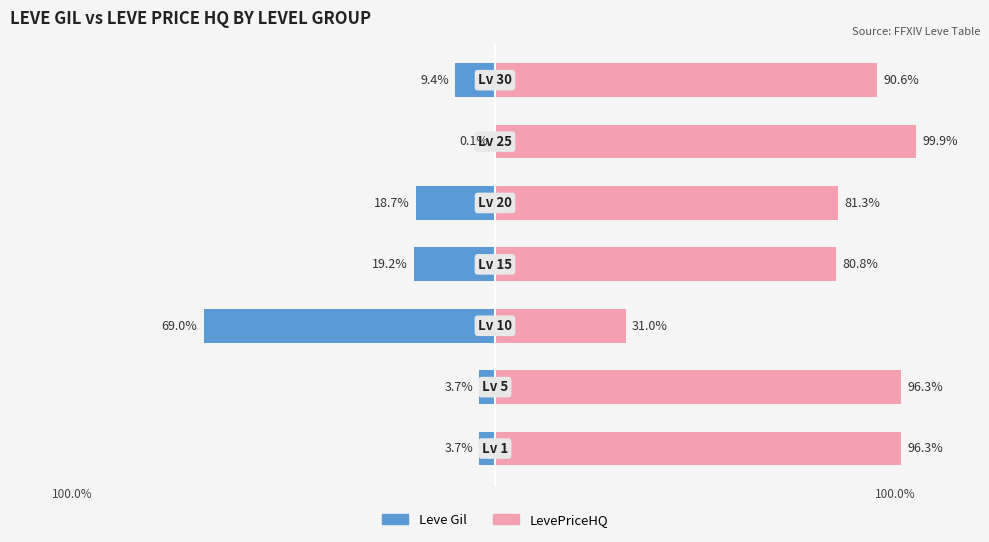

List the series in order of their peak value, lowest first.

Leve Gil, LevePriceHQ